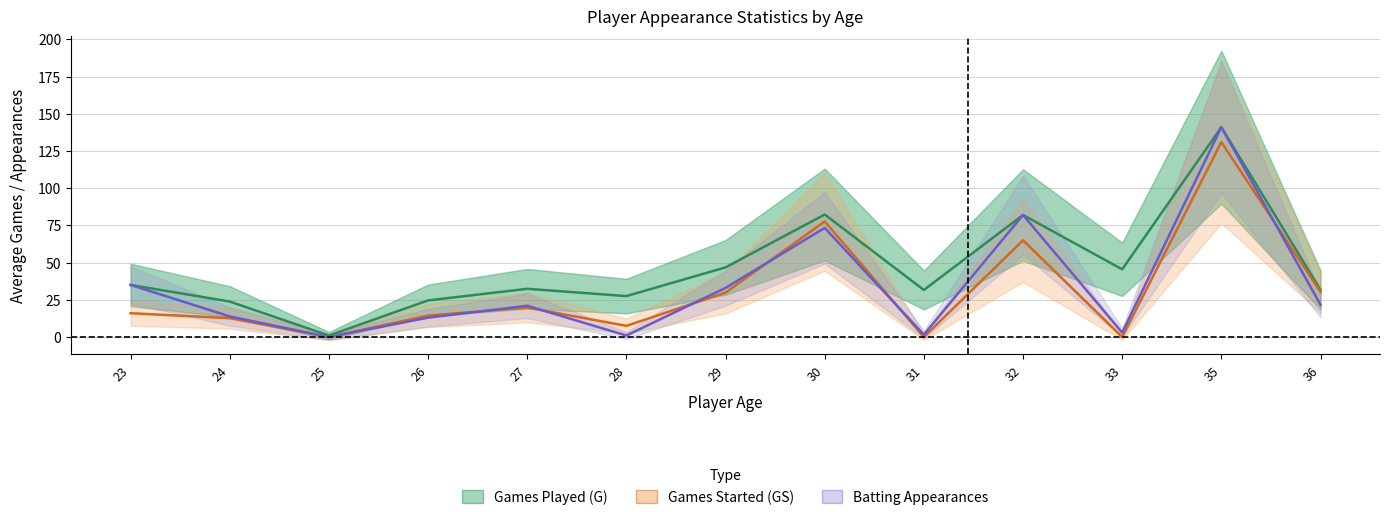

At which category does the chart reach its minimum across all series?

25